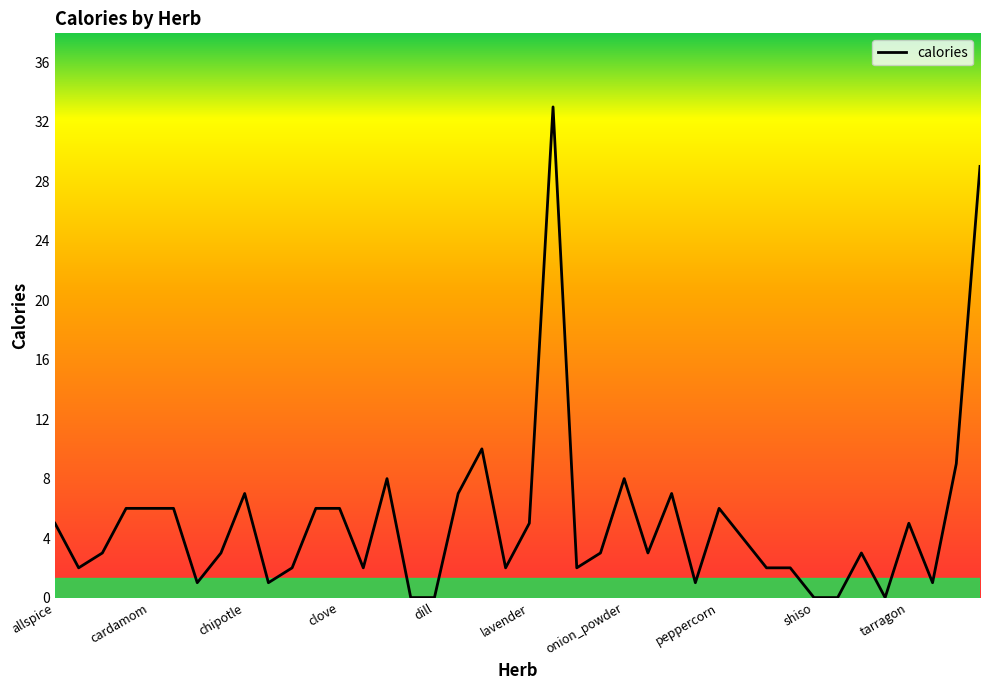

What is the greatest value displayed?

33